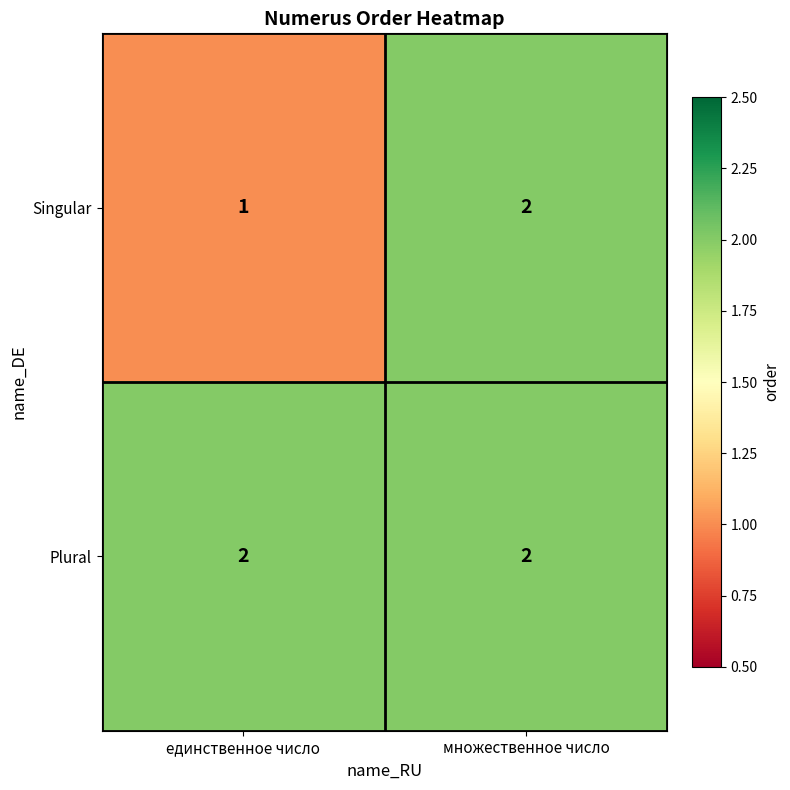

Is it true that Plural equals 3 at единственное число?

False